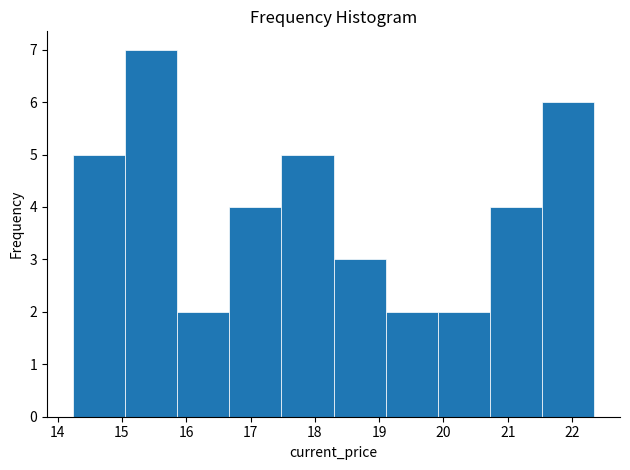

Over which range of the x-axis is the bar tallest?

15.05 to 15.86